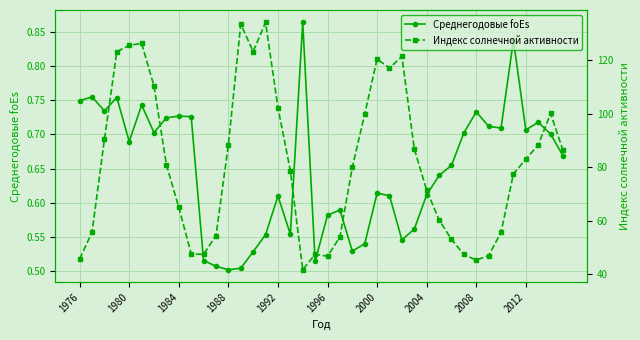

What is the average value of the Среднегодовые foEs series?

0.6